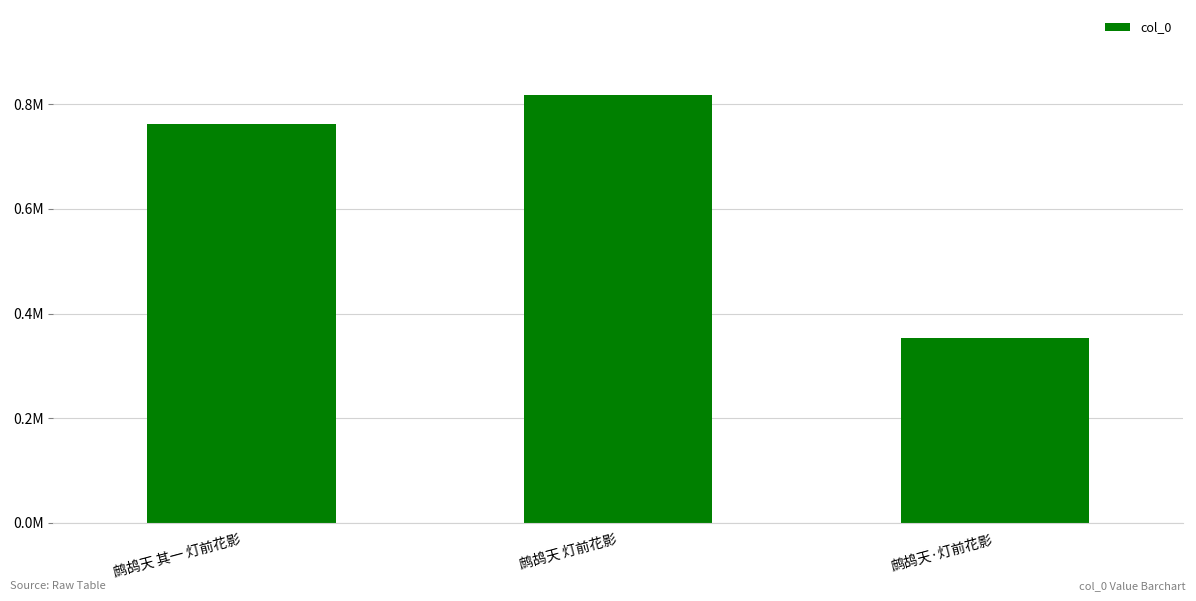

What is the value of the 1st bar from the left?

762866